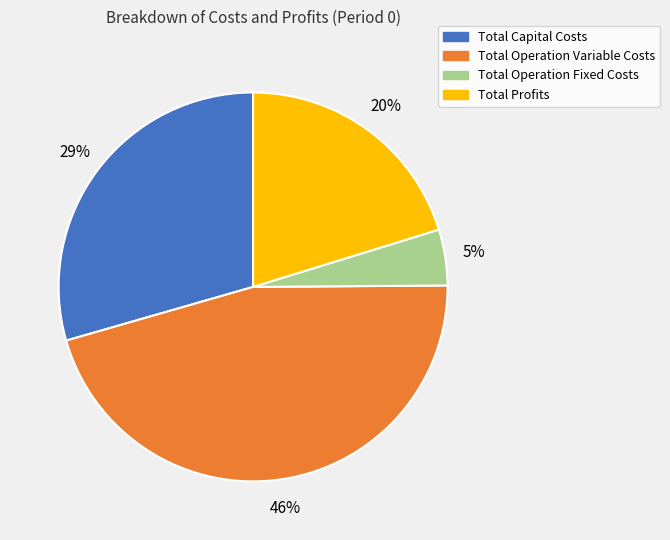

To the nearest percent, what is the difference between the largest and smallest slice percentages?

41%